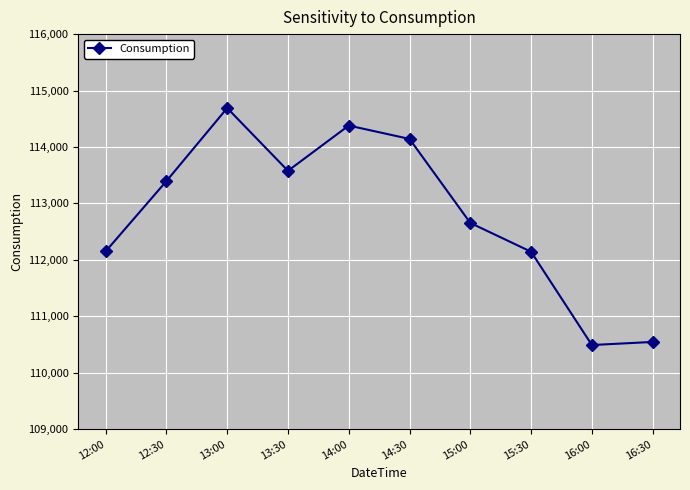

What is the average value?

112817.0